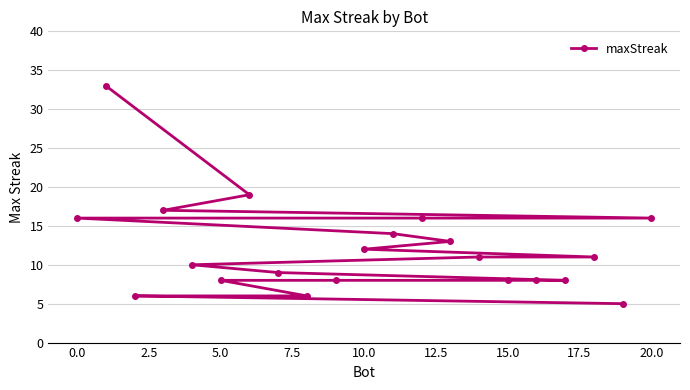

True or false: the data has more than 2 interior local peaks.

False